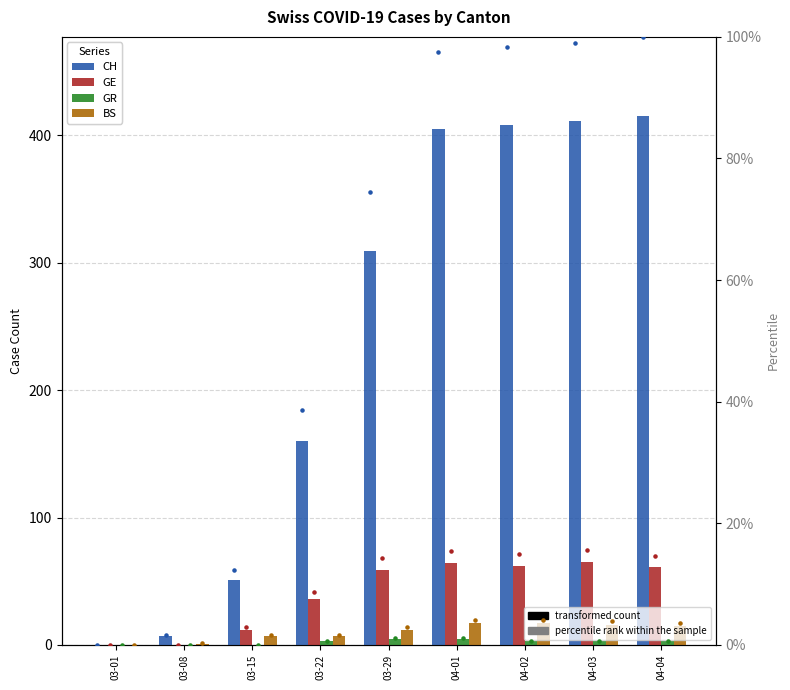

Which series has the widest spread of Y values?

CH